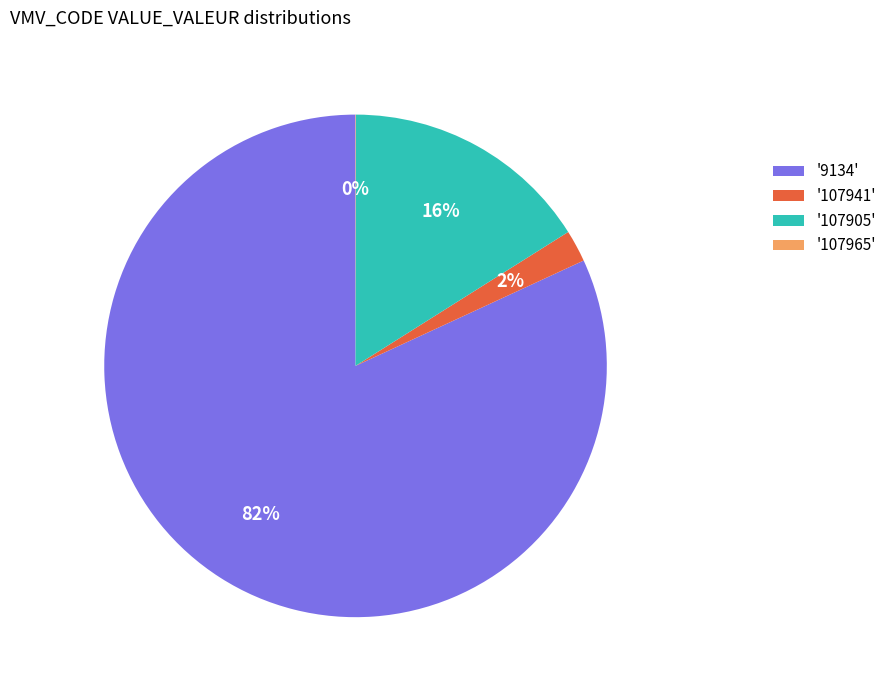

Do '9134' and '107941' together represent more than half of the pie?

Yes